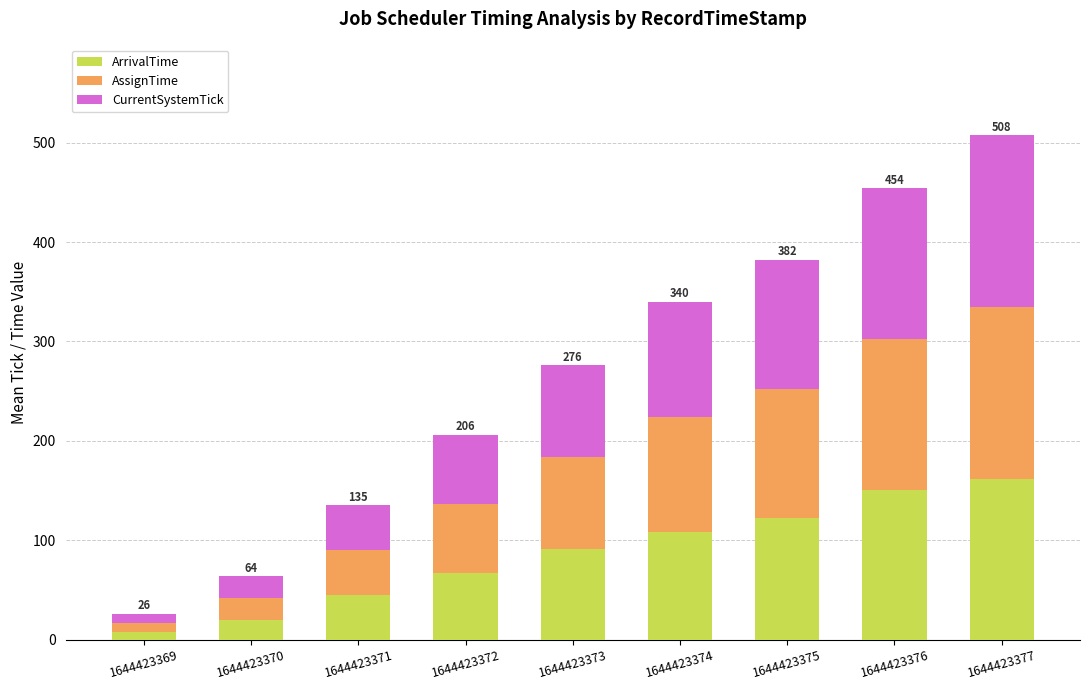

Where is ArrivalTime nearest to the value 84?

1644423373